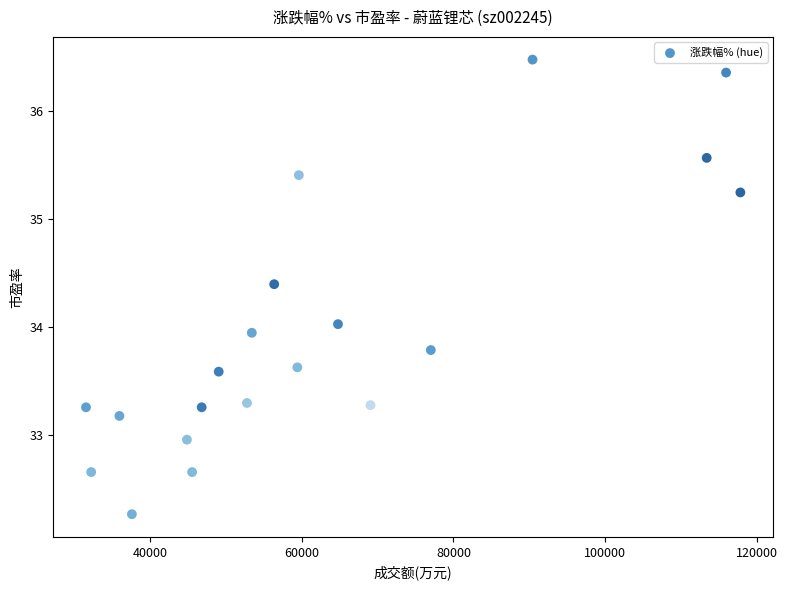

What is the range of X values (max minus min)?

86288.0